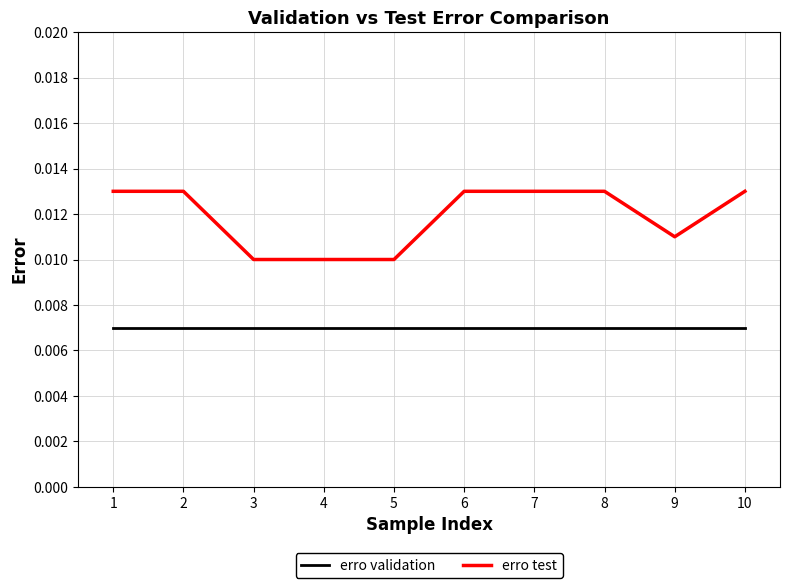

Does the chart display data point markers on the line(s)?

No